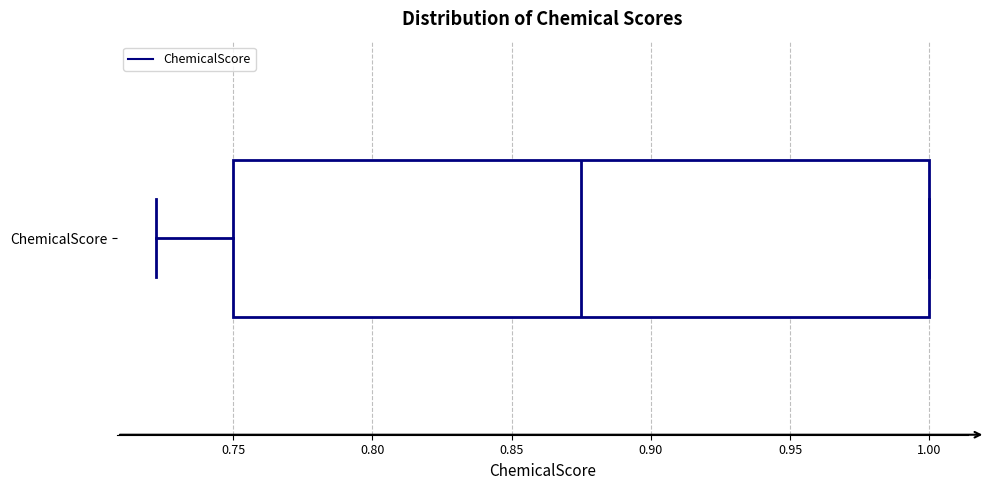

Read this box plot against the x-axis: the position of the median line, the range covered by the box, and the ends of both whiskers. The values are not printed on the chart, so give them approximately, as read against the axis.

median 0.875, box 0.750 to 1.000, whiskers 0.720 to 1.000